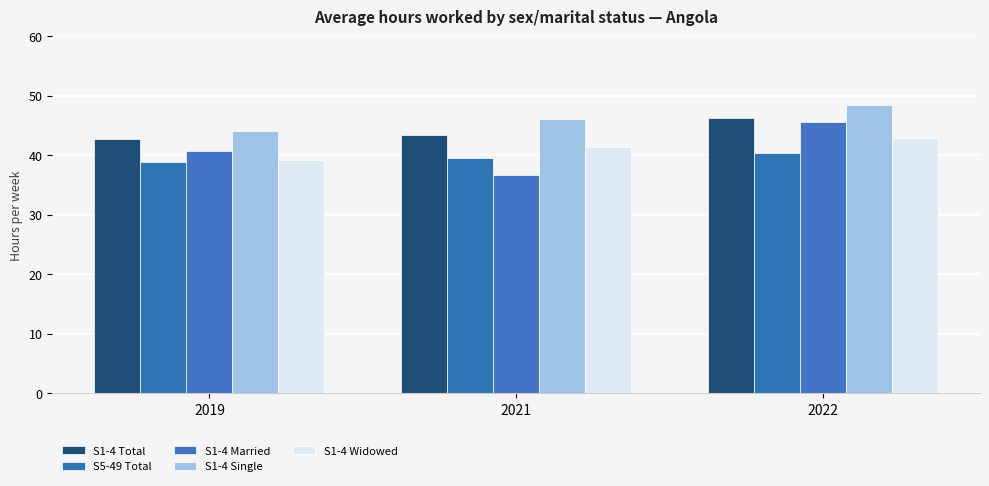

What is the difference between the S5-49 Total values at 2022 and 2021?

0.7